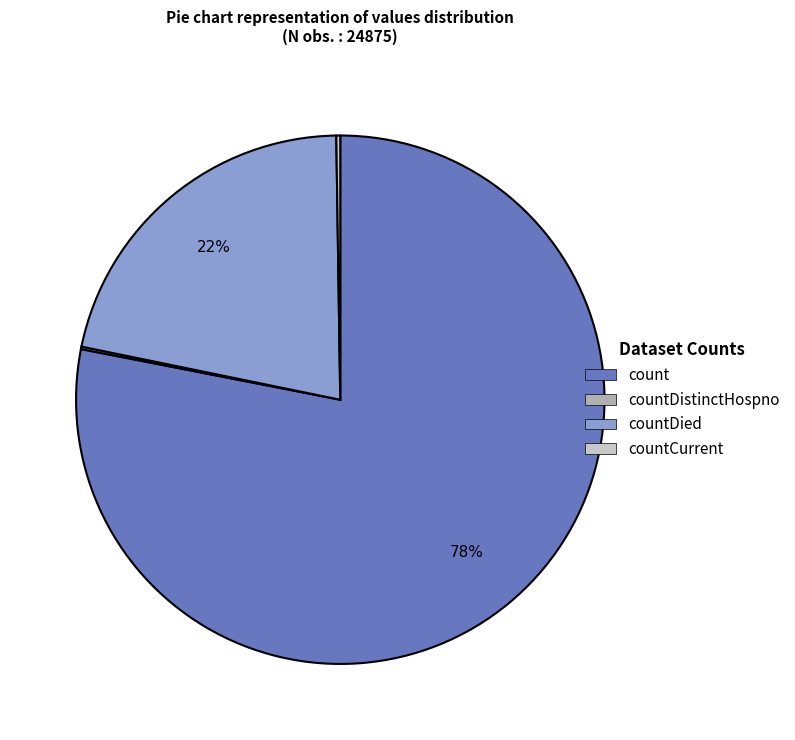

Is there any slice that represents more than half of the pie?

Yes